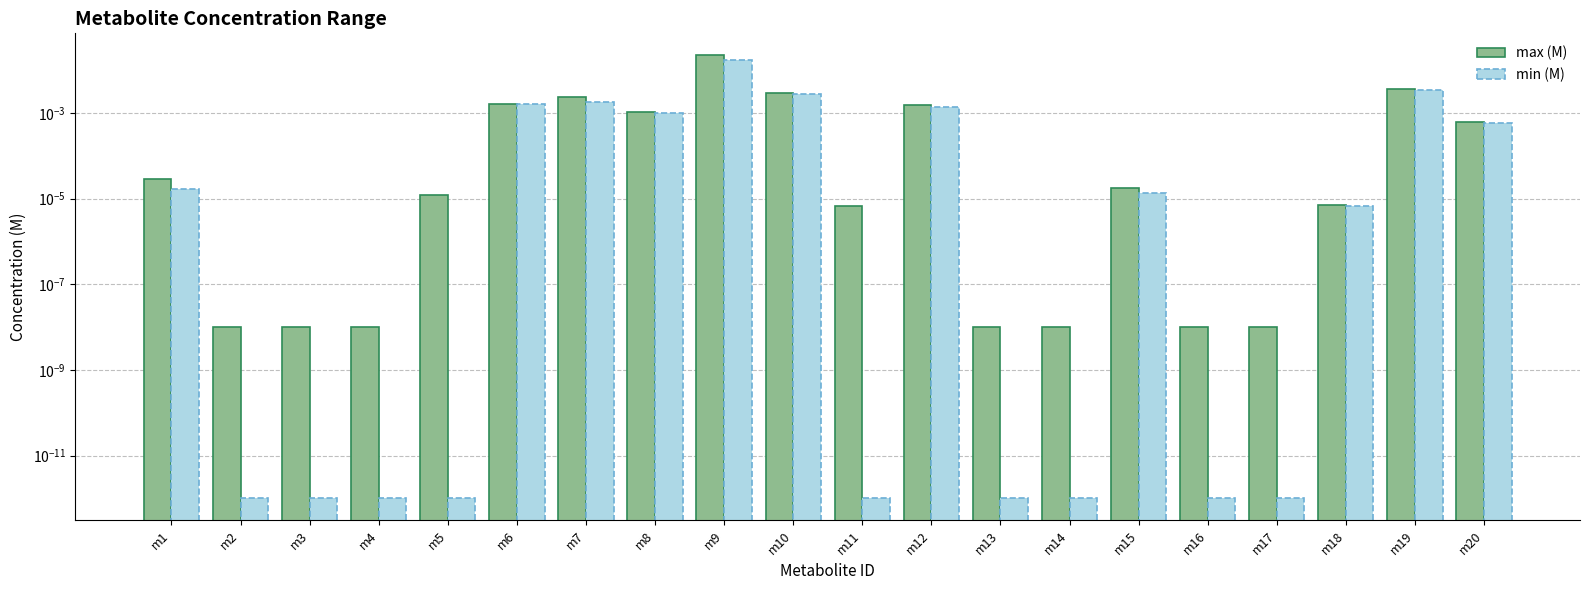

Is the value of min (M) at m7 greater than the value of max (M) at m19?

No